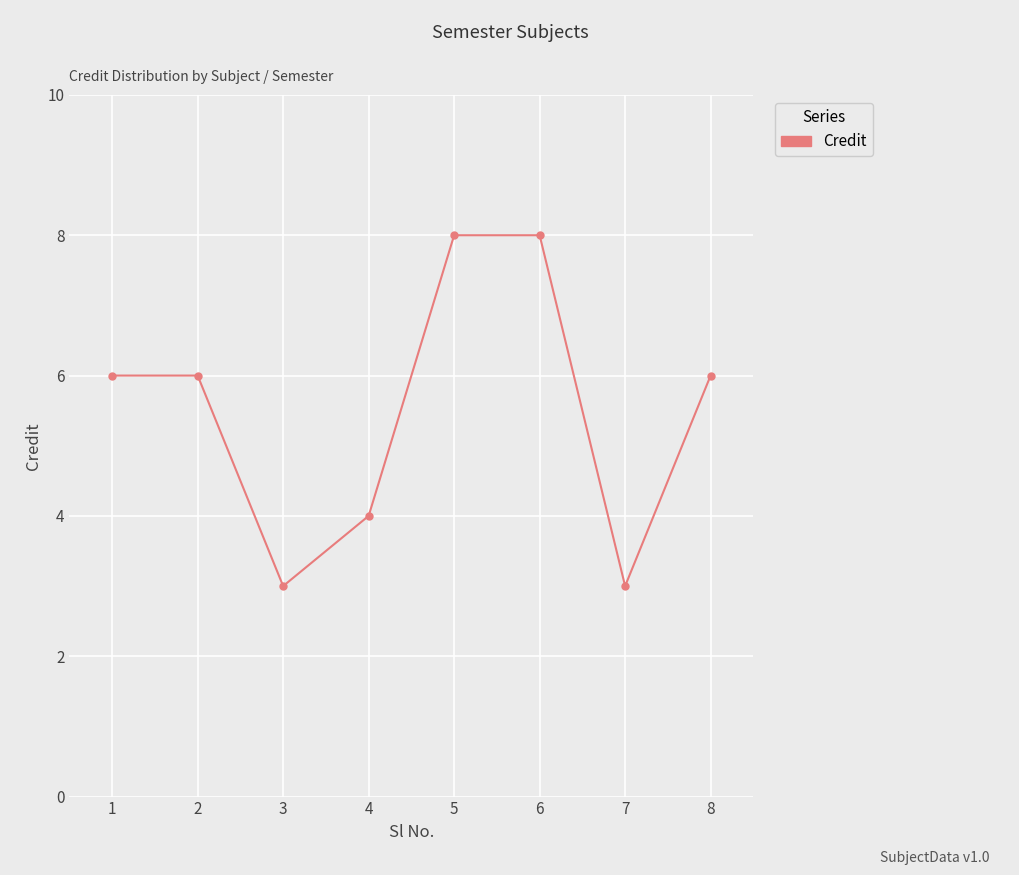

What is the minimum value shown in the chart?

3